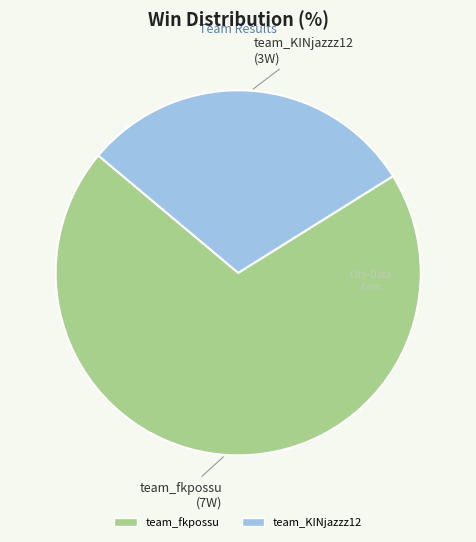

What is the smallest slice in the pie chart?

team_KINjazzz12